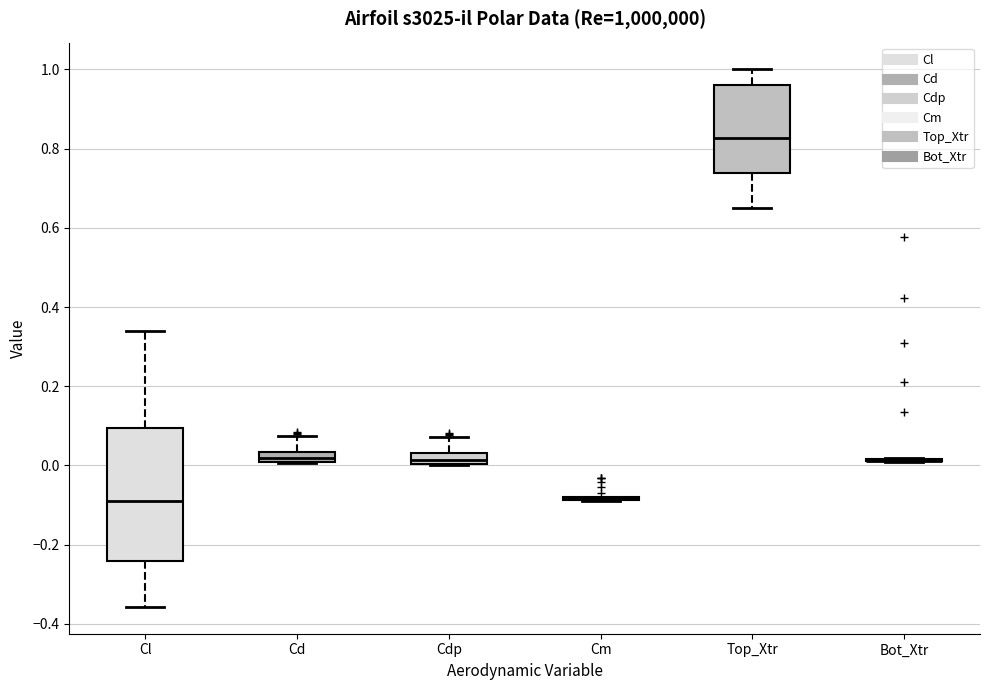

Comparing the boxes themselves (not the whiskers), which one is the tallest?

Cl